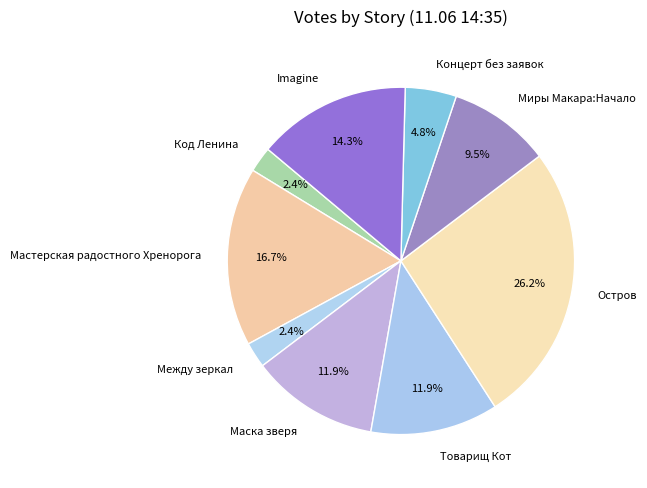

Is there a majority slice in this chart?

No